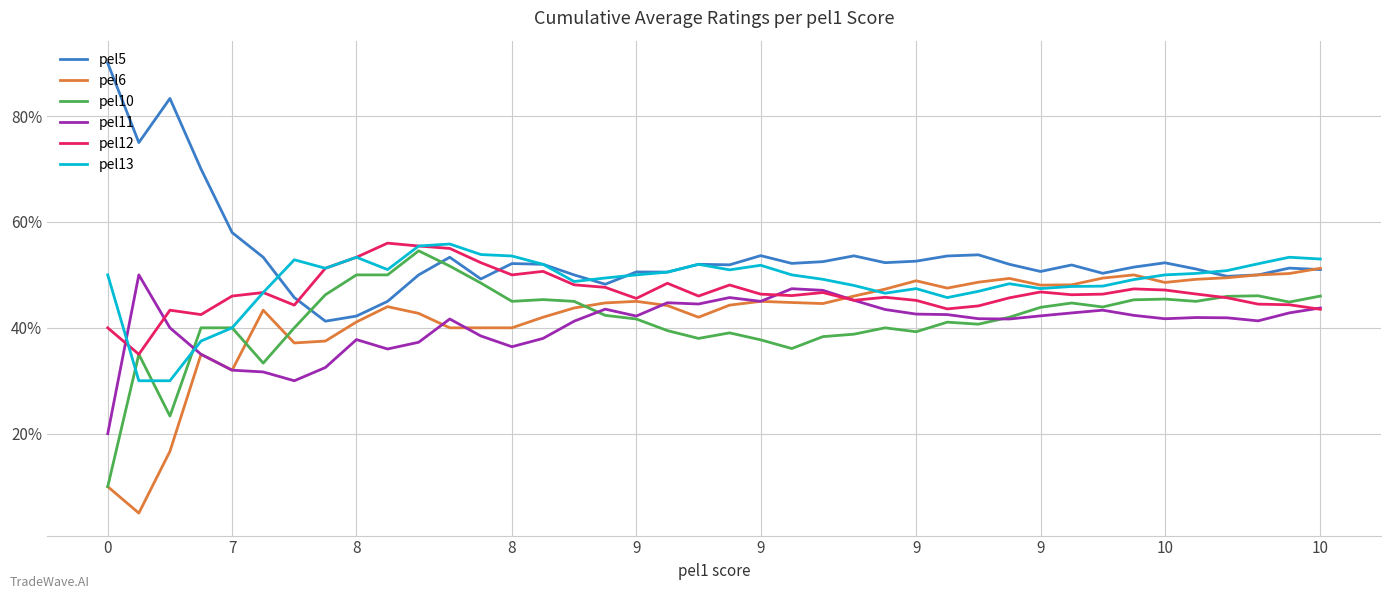

How many interior local valleys does the pel12 series have?

10